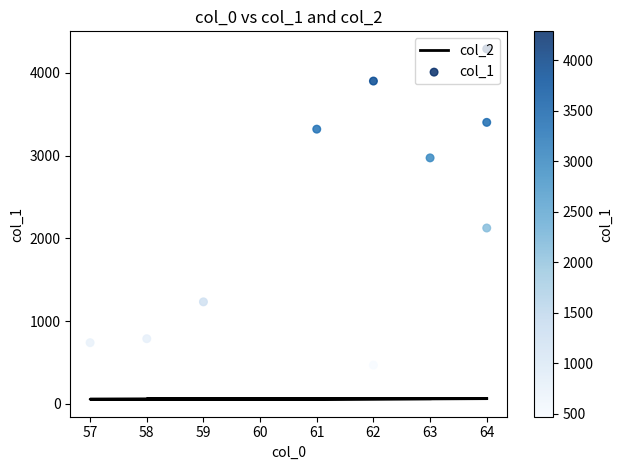

What is the total value across all series at 57?

797